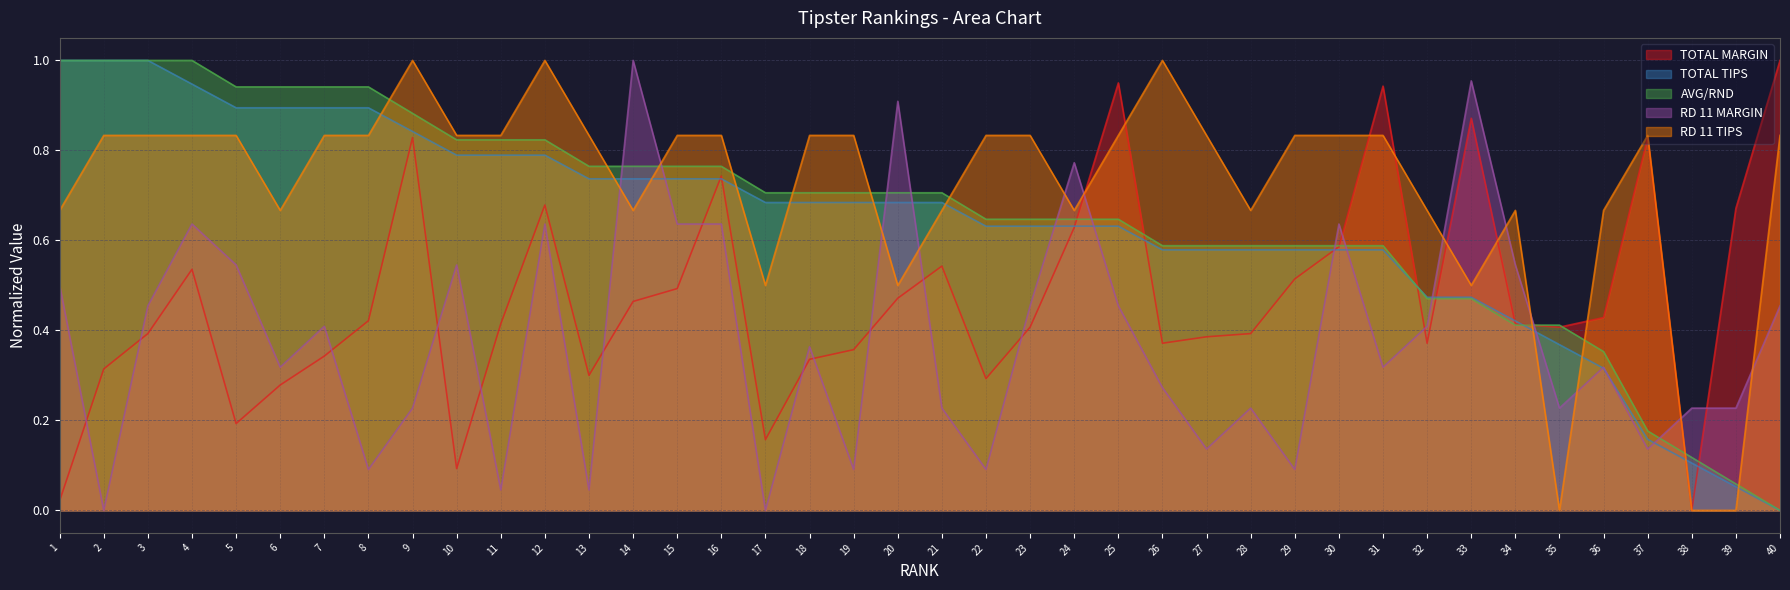

Which series has the largest total across all categories?

RD 11 TIPS